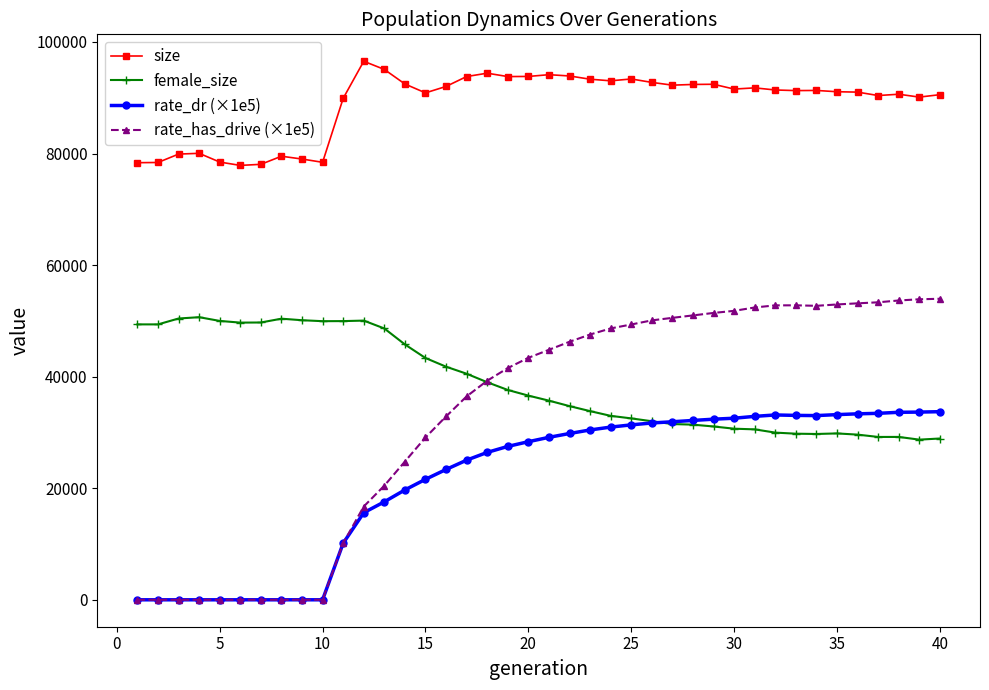

How many lines are shown in the chart?

4